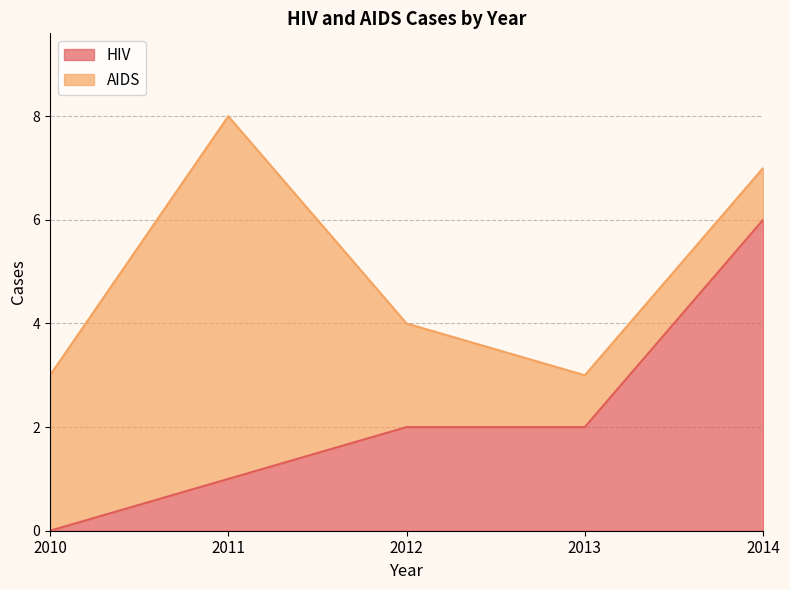

How many lines are shown in the chart?

2